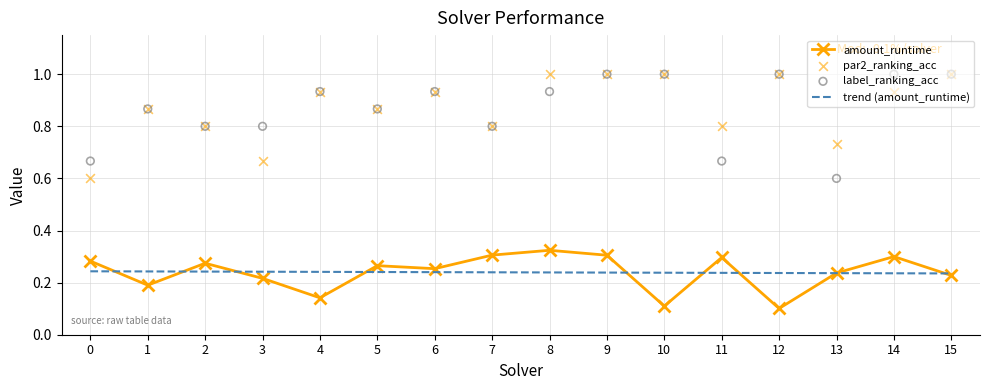

Is the value of amount_runtime at 11 greater than the value of par2_ranking_acc at 12?

No